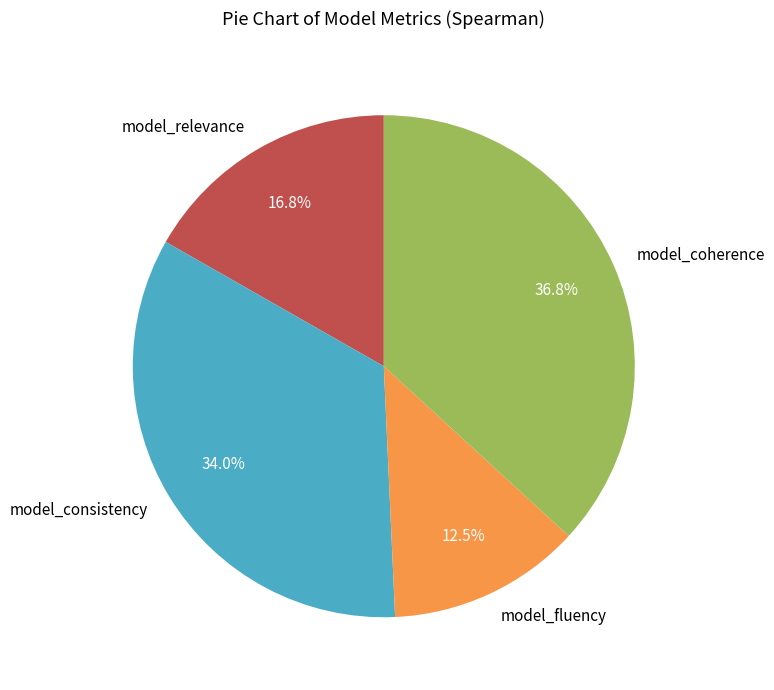

Which has a higher value, model_fluency or model_consistency?

model_consistency